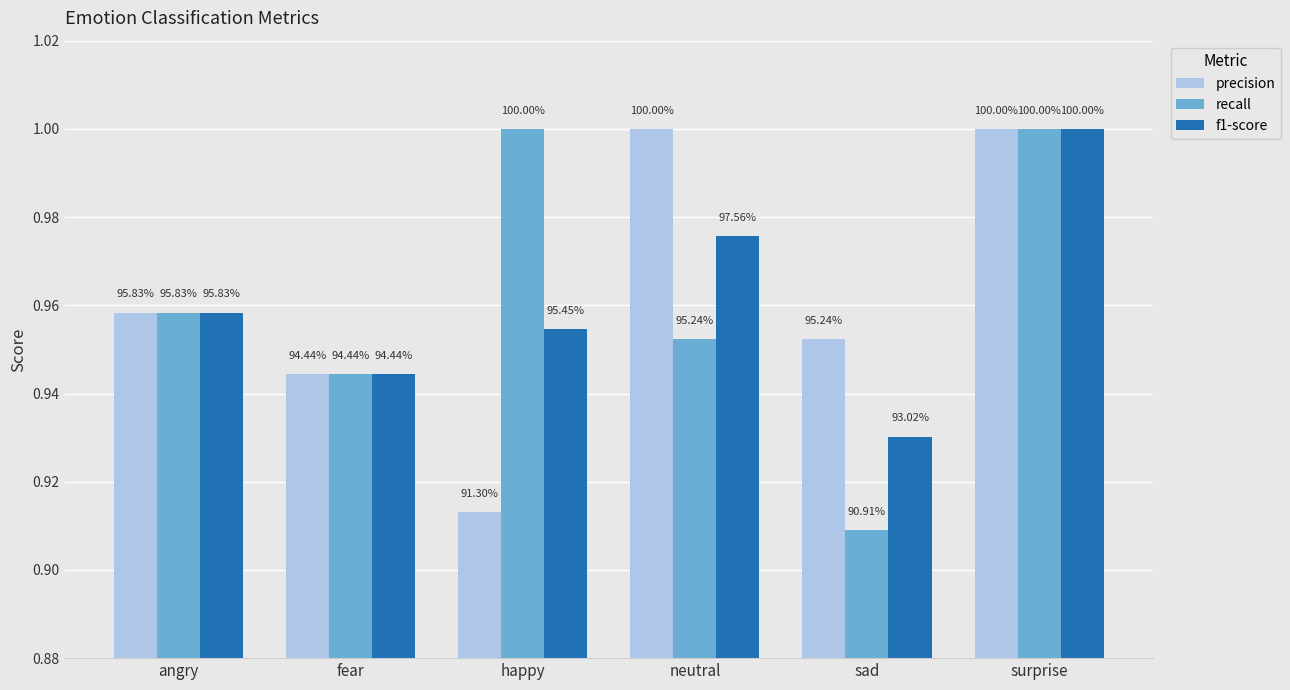

At which category does the chart reach its peak across all series?

neutral